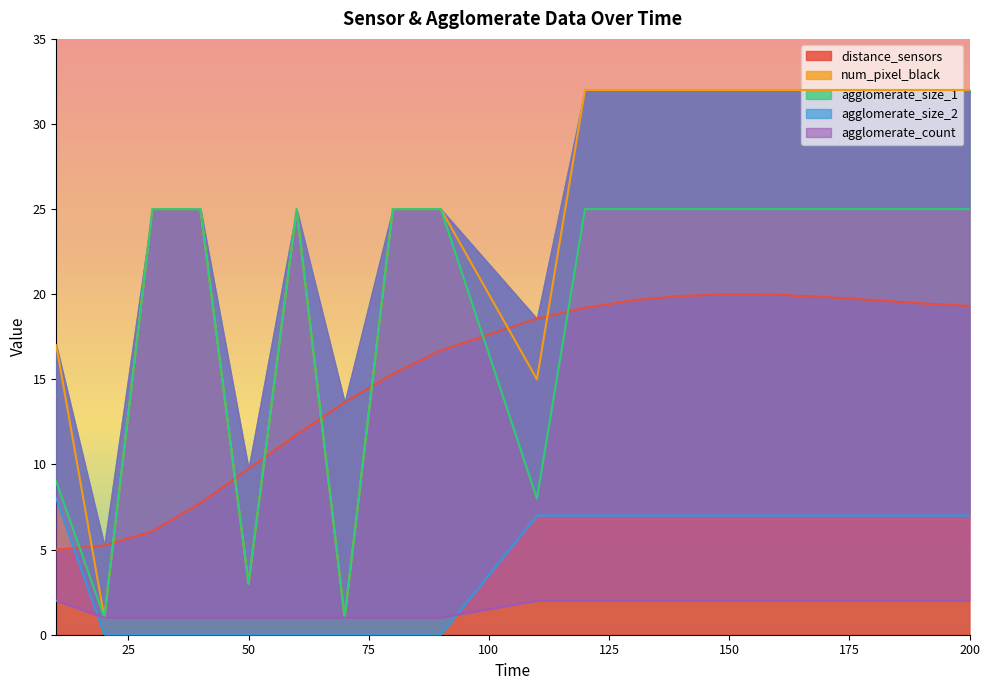

How many distinct data groups are displayed?

5